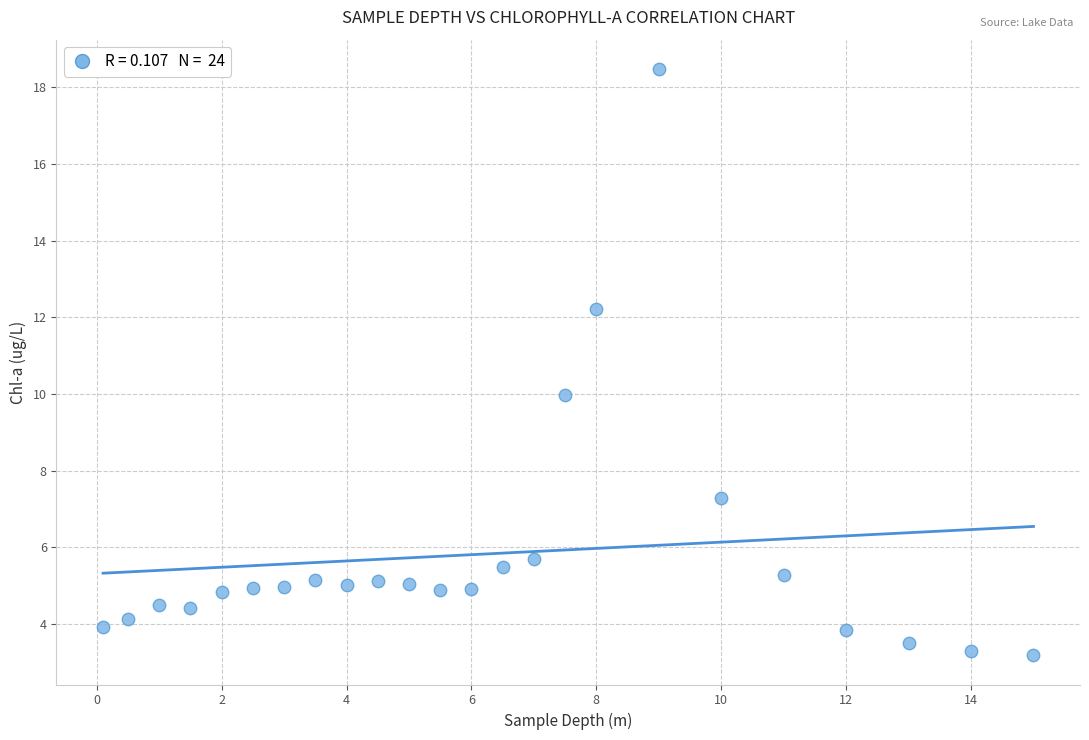

What is the range of Y values (max minus min)?

15.3